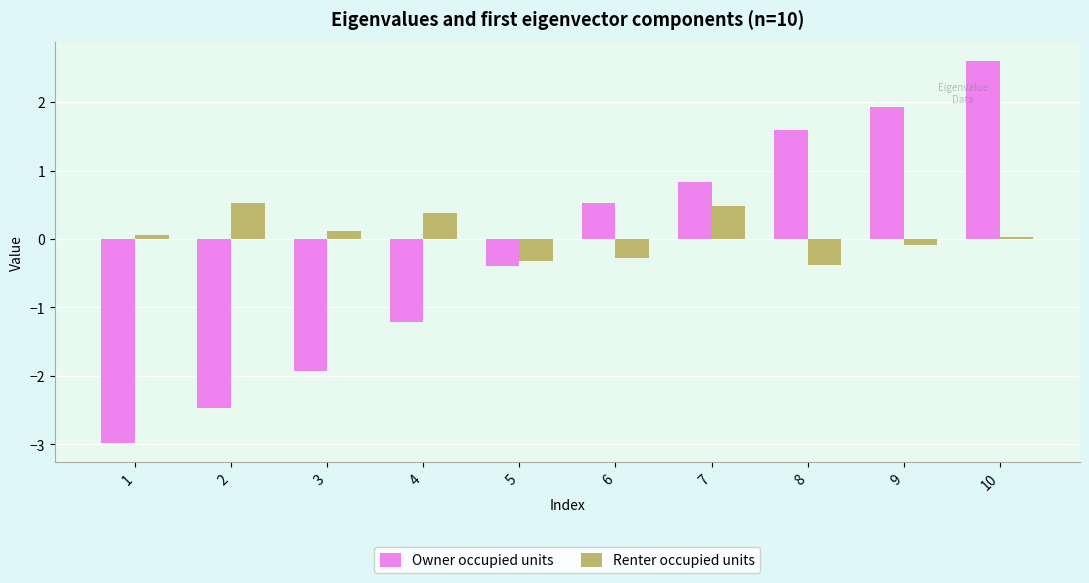

What is the minimum value shown in the chart?

-3.0